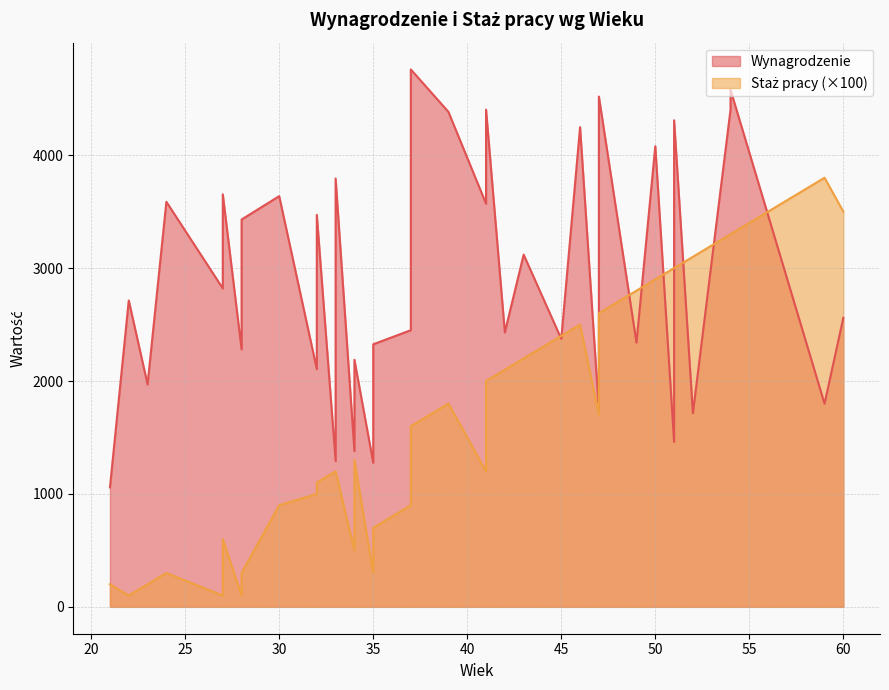

What are all the series names shown in the legend?

Wynagrodzenie, Staż pracy